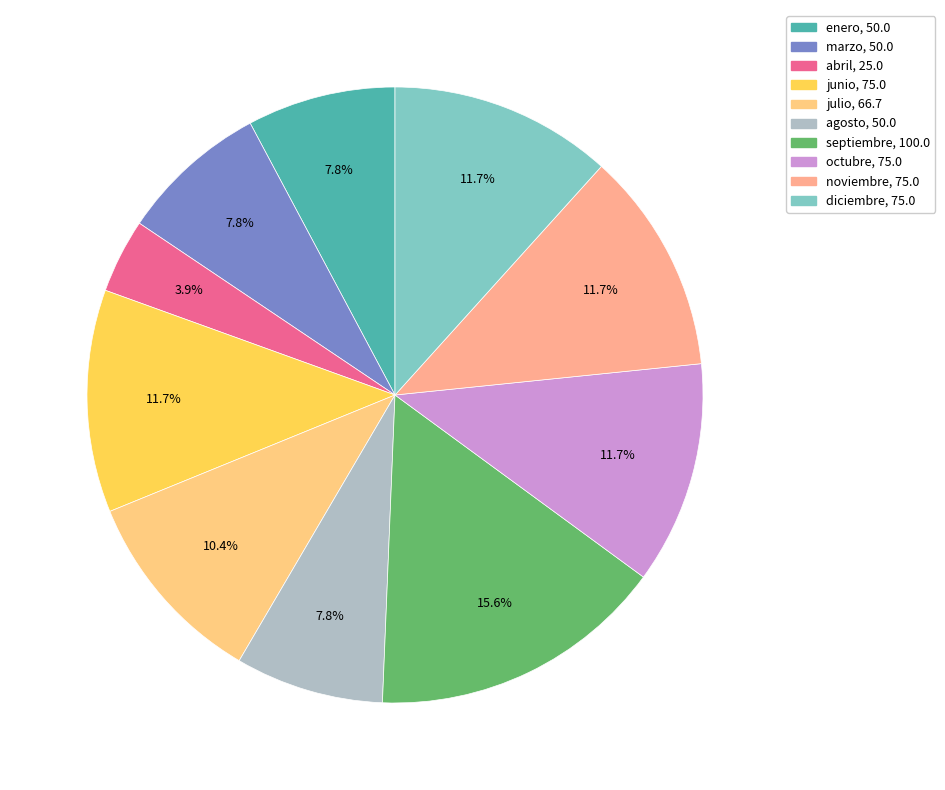

How many slices are in this pie chart?

10